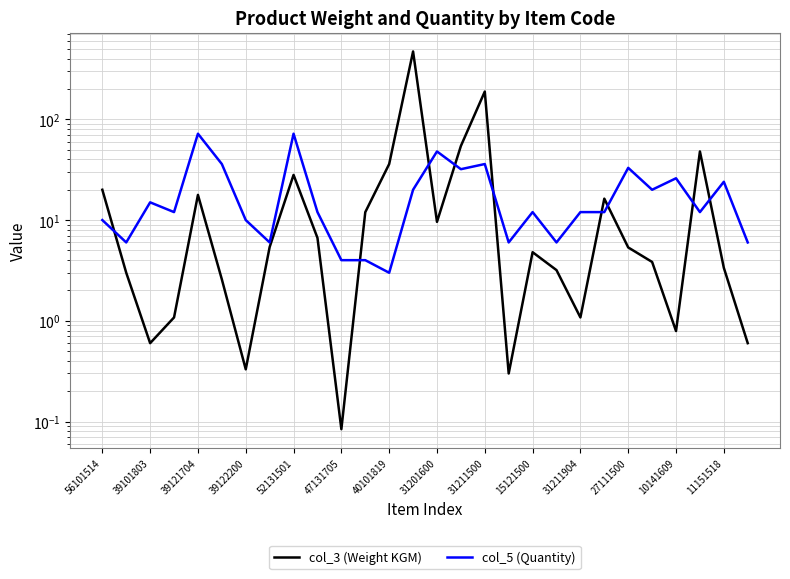

Rank the series at 25 from lowest to highest value.

col_5 (Quantity), col_3 (Weight KGM)